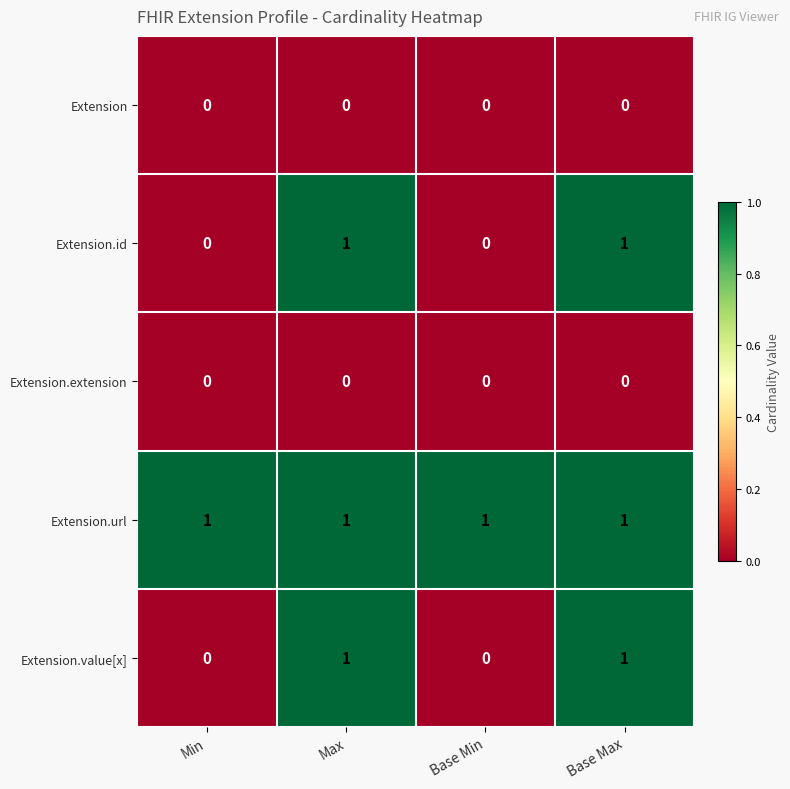

Is the value of Extension.id at Max greater than the value of Extension.extension at Max?

Yes